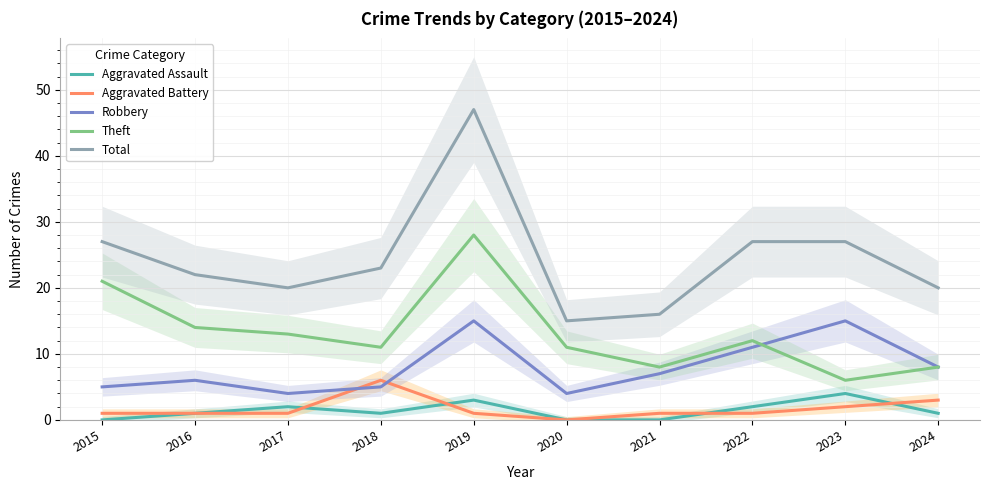

True or false: Aggravated Battery and Theft intersect in this chart.

False